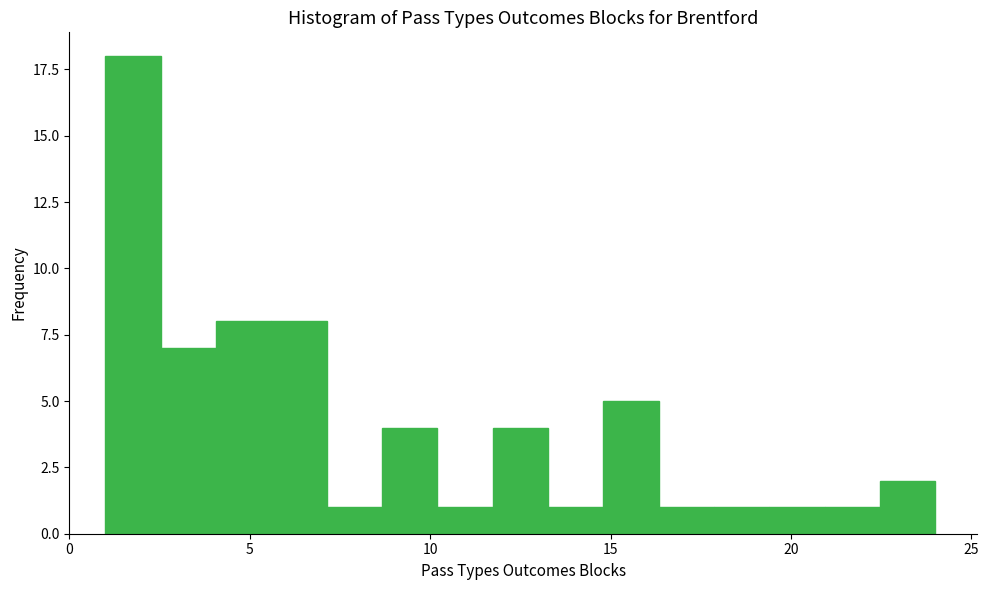

Read against the x-axis, roughly where is the centre of the tallest bar?

2.0